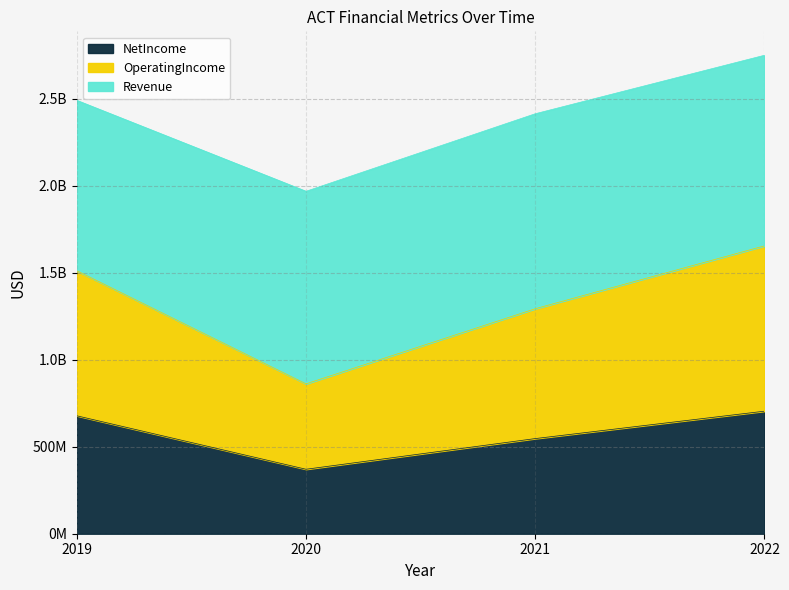

Is the value of NetIncome at 2022 greater than the value of OperatingIncome at 2019?

No